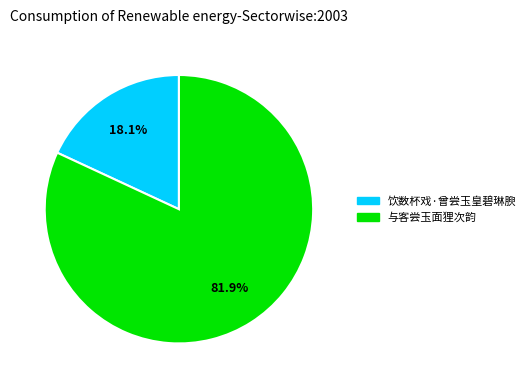

Does any single category account for the majority?

Yes